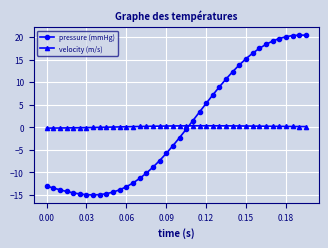

What is the value of the pressure (mmHg) point at the 33rd from the left?

17.5